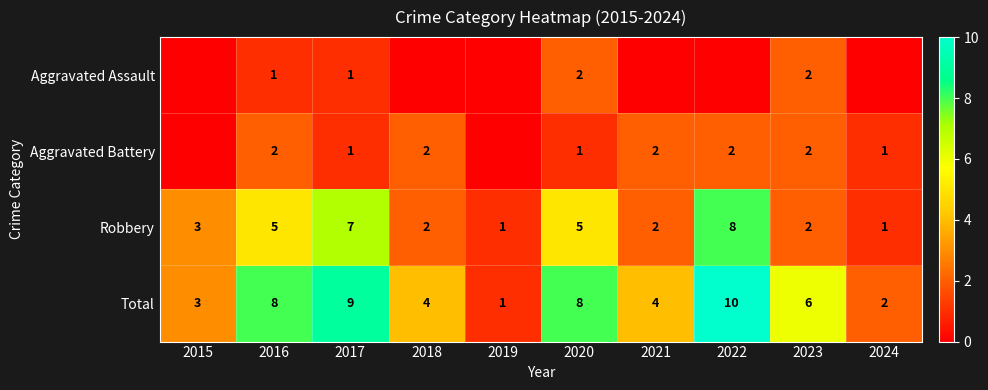

The Total series shows 1 at 2024. True or false?

False